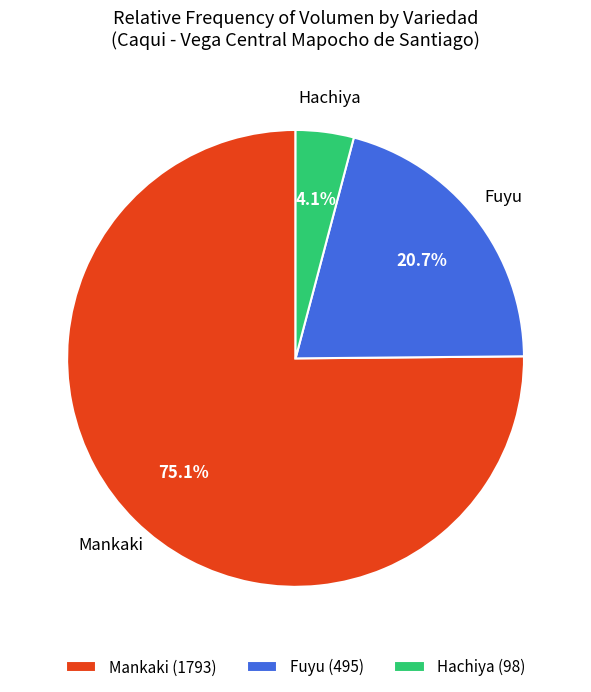

Rank the categories by value from lowest to highest.

Hachiya (98), Fuyu (495), Mankaki (1793)